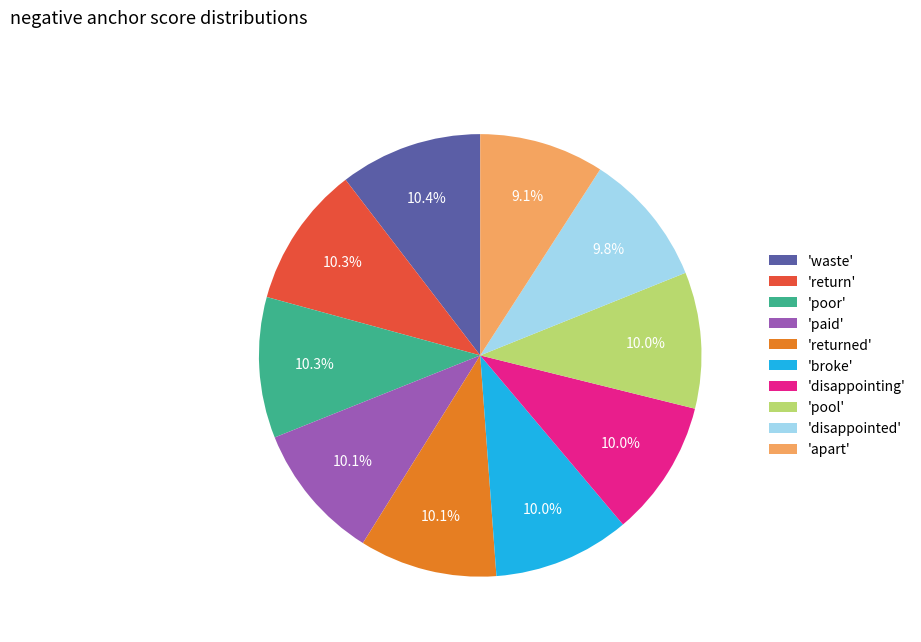

Do 'broke' and 'waste' together represent more than half of the pie?

No